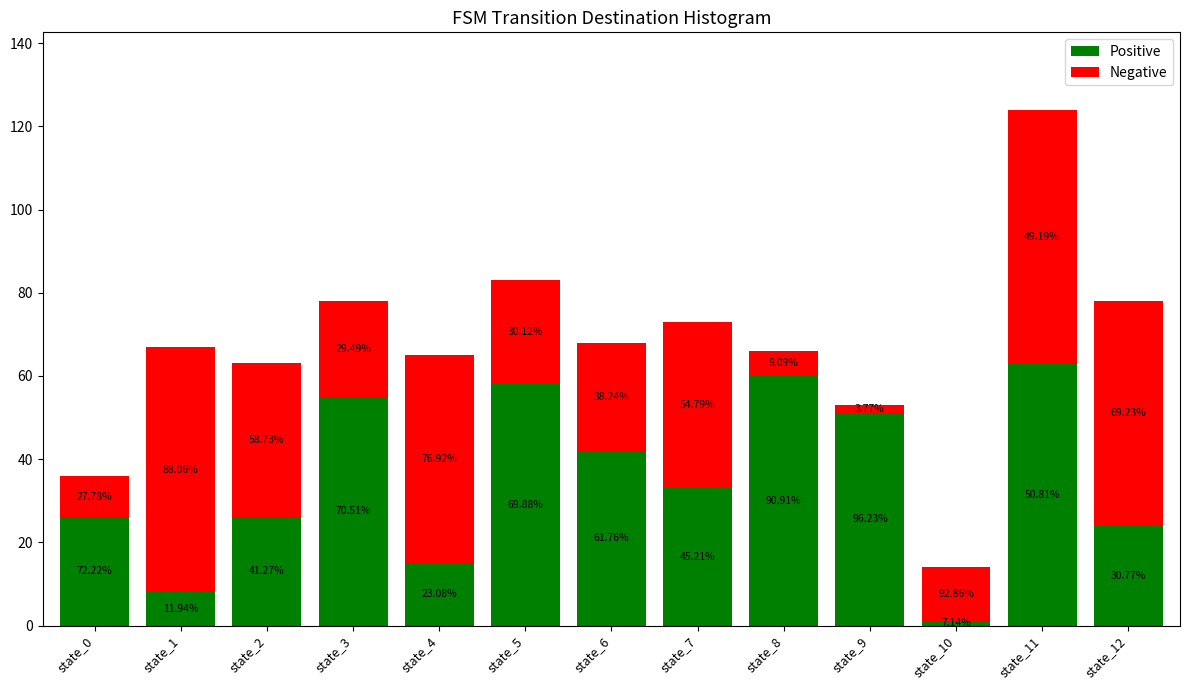

What are all the series names shown in the legend?

Positive, Negative